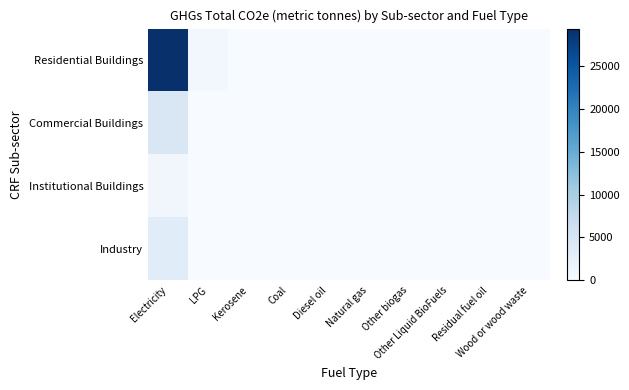

Reading left to right, transcribe all the data shown in this chart.

Residential Buildings: Electricity=29326.5	LPG=822.3	Kerosene=6.1	Coal=0.0	Diesel oil=0.0	Natural gas=0.0	Other biogas=0.0	Other Liquid BioFuels=0.0	Residual fuel oil=0.0	Wood or wood waste=0.0
Commercial Buildings: Electricity=4357.1	LPG=0.0	Kerosene=0.0	Coal=0.0	Diesel oil=0.0	Natural gas=0.0	Other biogas=0.0	Other Liquid BioFuels=0.0	Residual fuel oil=0.0	Wood or wood waste=0.0
Institutional Buildings: Electricity=1005.5	LPG=0.0	Kerosene=0.0	Coal=0.0	Diesel oil=0.0	Natural gas=0.0	Other biogas=0.0	Other Liquid BioFuels=0.0	Residual fuel oil=0.0	Wood or wood waste=0.0
Industry: Electricity=3351.6	LPG=0.0	Kerosene=0.0	Coal=0.0	Diesel oil=0.0	Natural gas=0.0	Other biogas=0.0	Other Liquid BioFuels=0.0	Residual fuel oil=0.0	Wood or wood waste=0.0